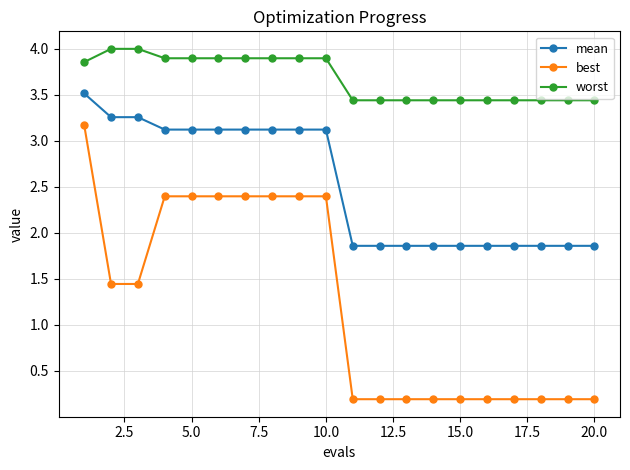

Which series has the widest spread of values?

best